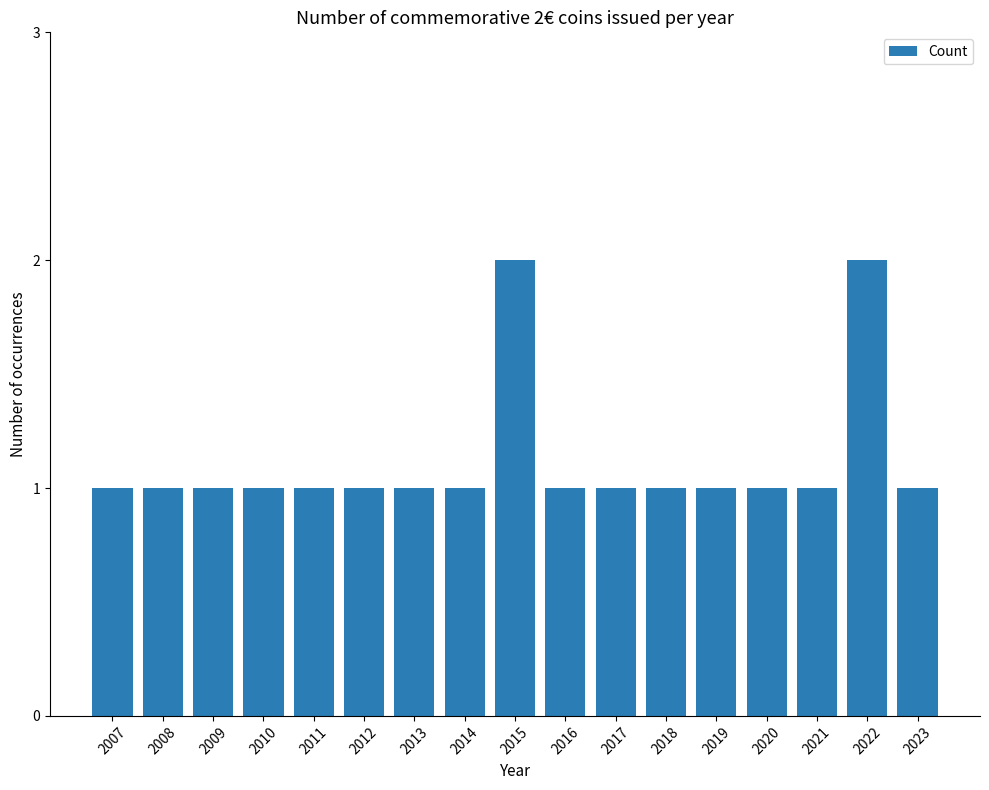

What is the smallest value displayed?

1